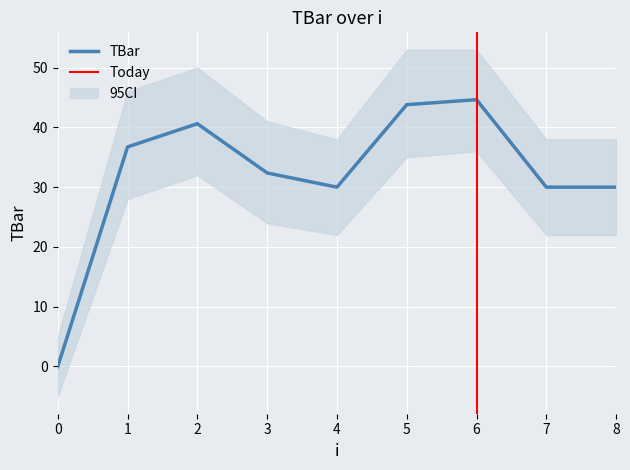

True or false: the data shows 43.8 at 5.

True